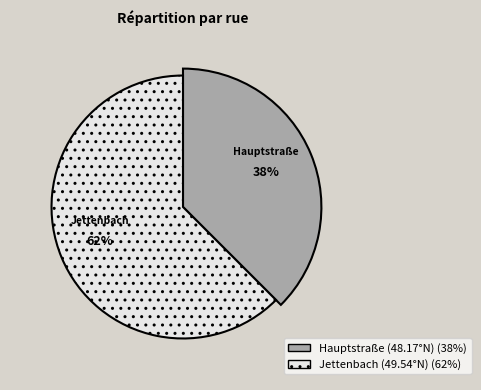

Does (an) Kirchstraße 5 account for over 50% of the chart?

No